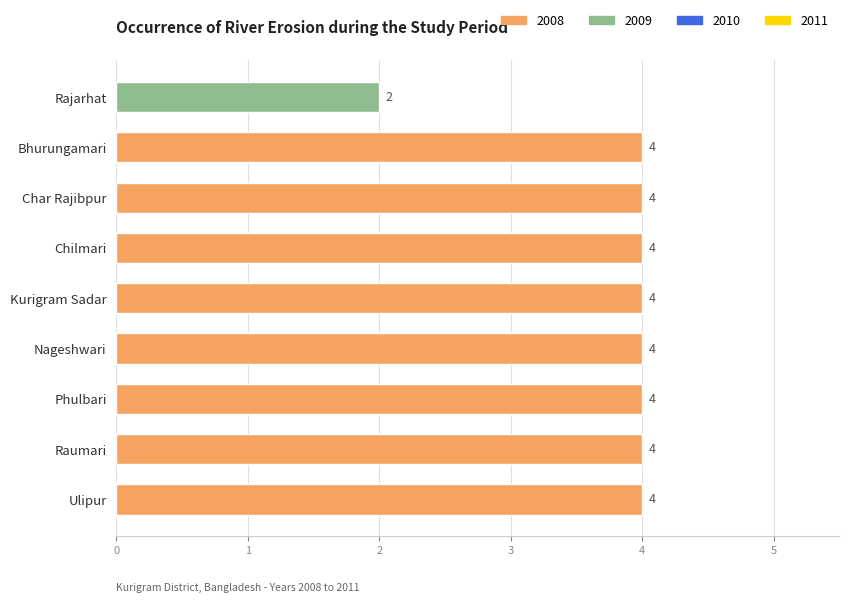

Is it true that the value at Ulipur is 4?

True